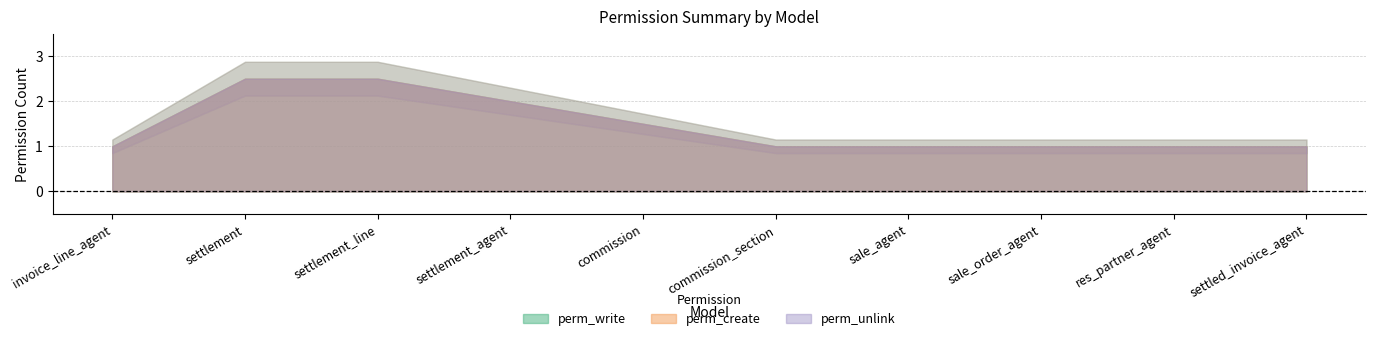

What position from the right is model_commission_section?

5